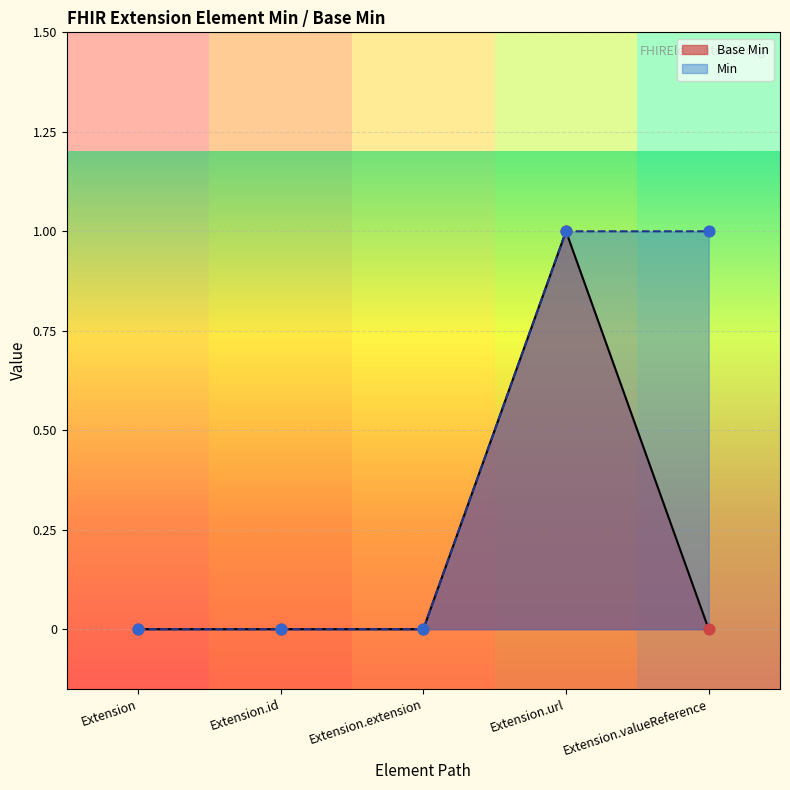

What is the change in value from Extension to Extension.url?

+1